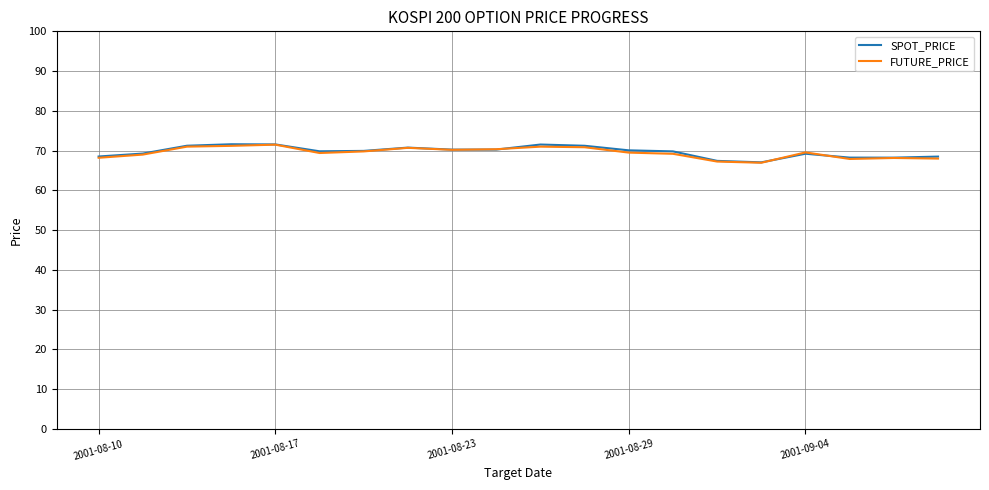

What is the average value of the SPOT_PRICE series?

69.7